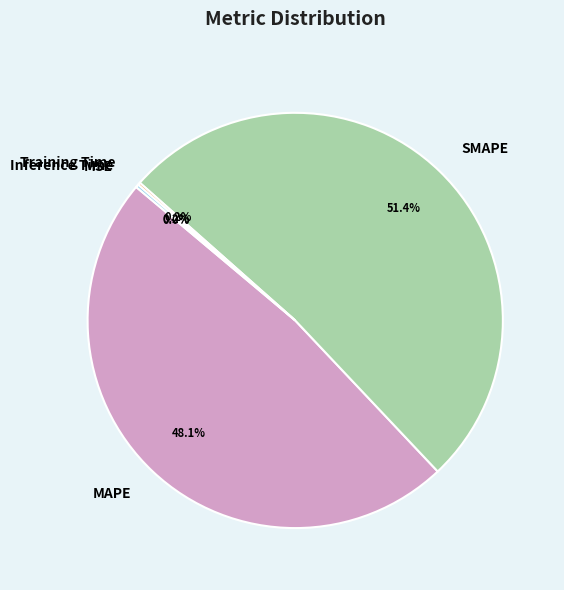

What portion of the pie excludes MAPE?

51.9%